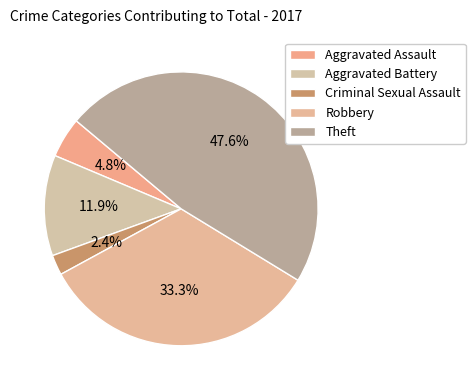

What percentage is NOT represented by Aggravated Battery?

88.1%